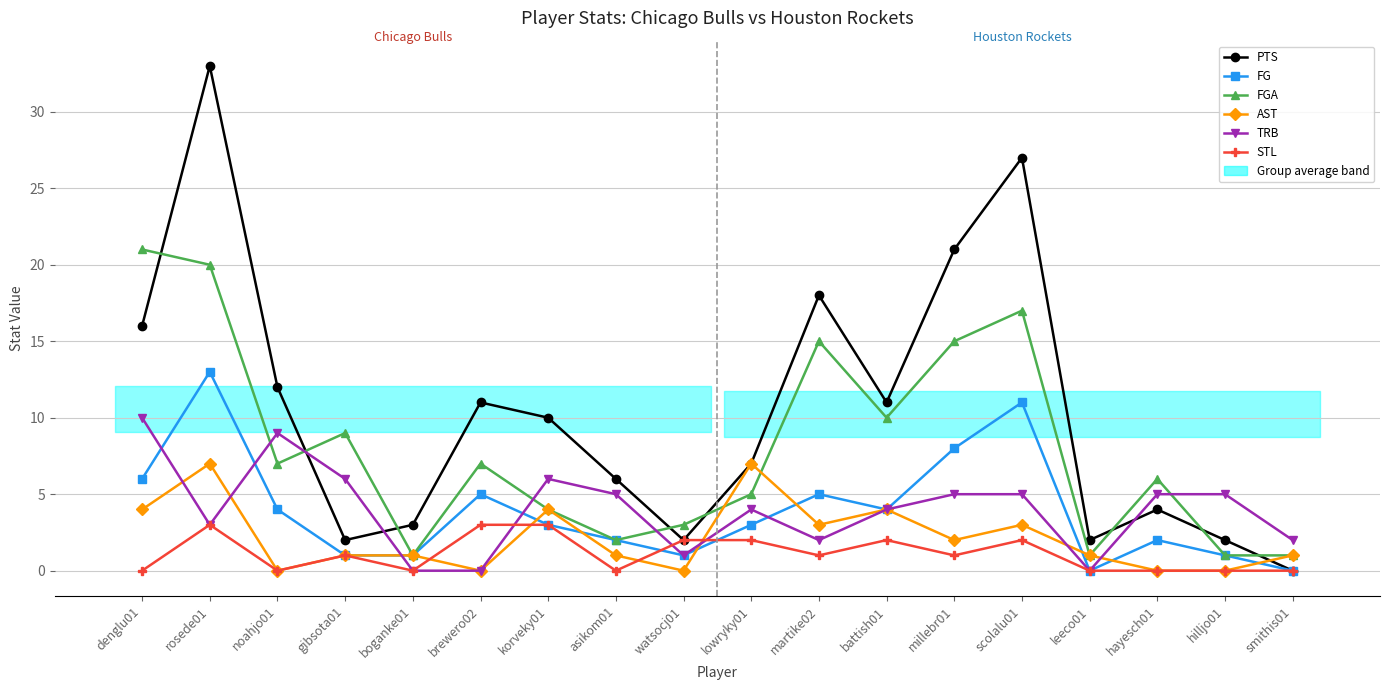

How many lines are shown in the chart?

6